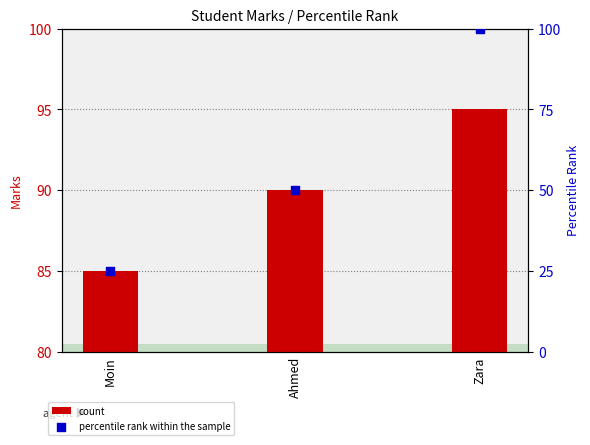

Which series contains the lowest Y value?

percentile rank within the sample